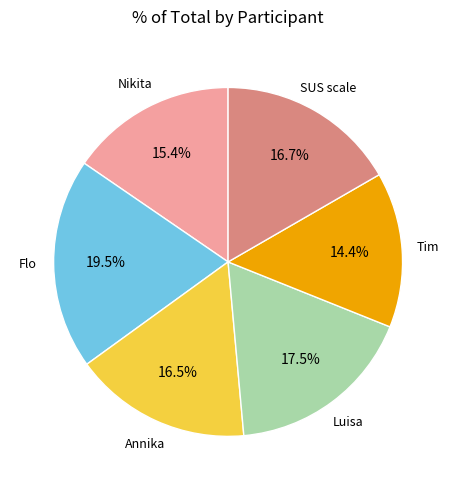

Does any single category account for the majority?

No